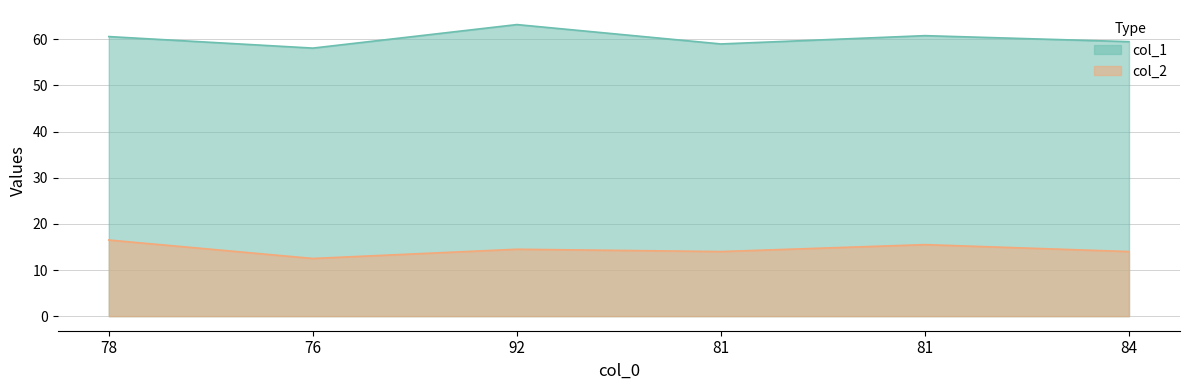

What is the label of the 3rd point from the right?

81